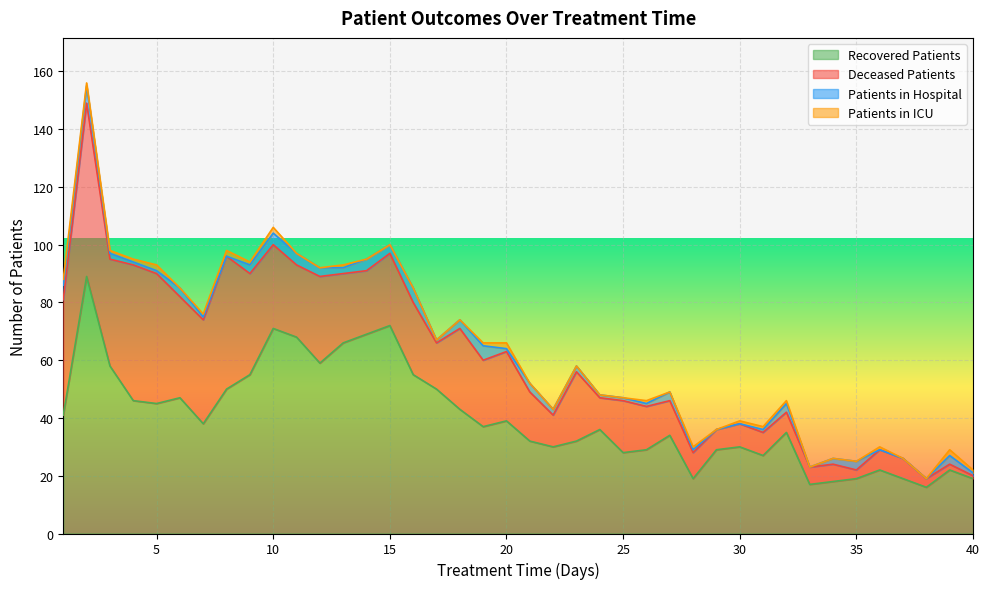

The patients_in_hospital series shows 5 at 6. True or false?

False